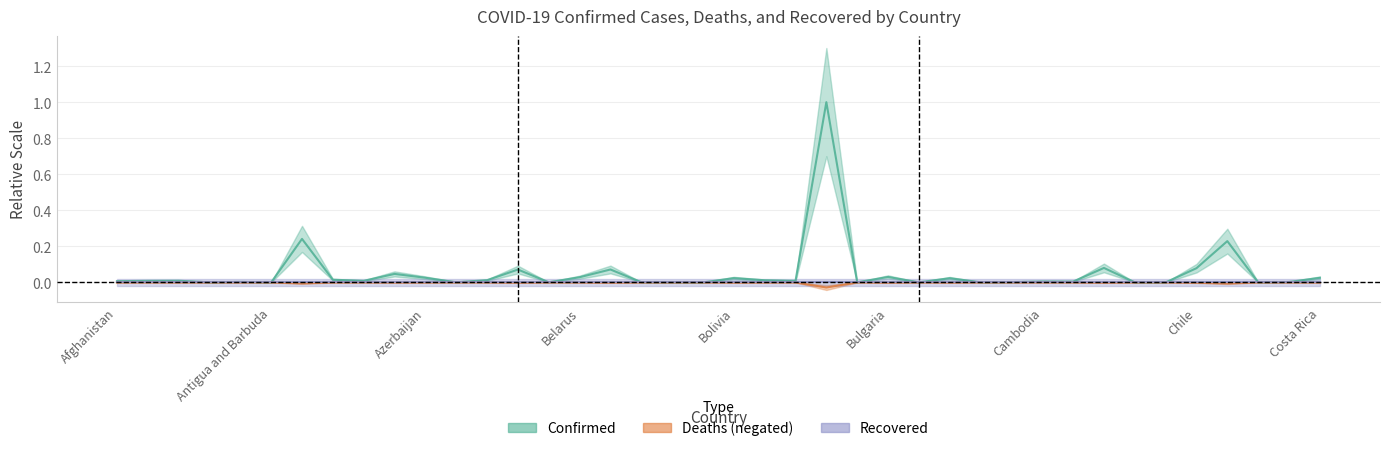

What is the label of the 2nd point from the left?

Albania